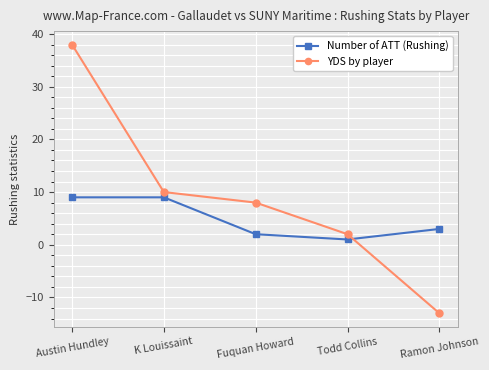

What is the label of the 1st point from the left?

Austin Hundley